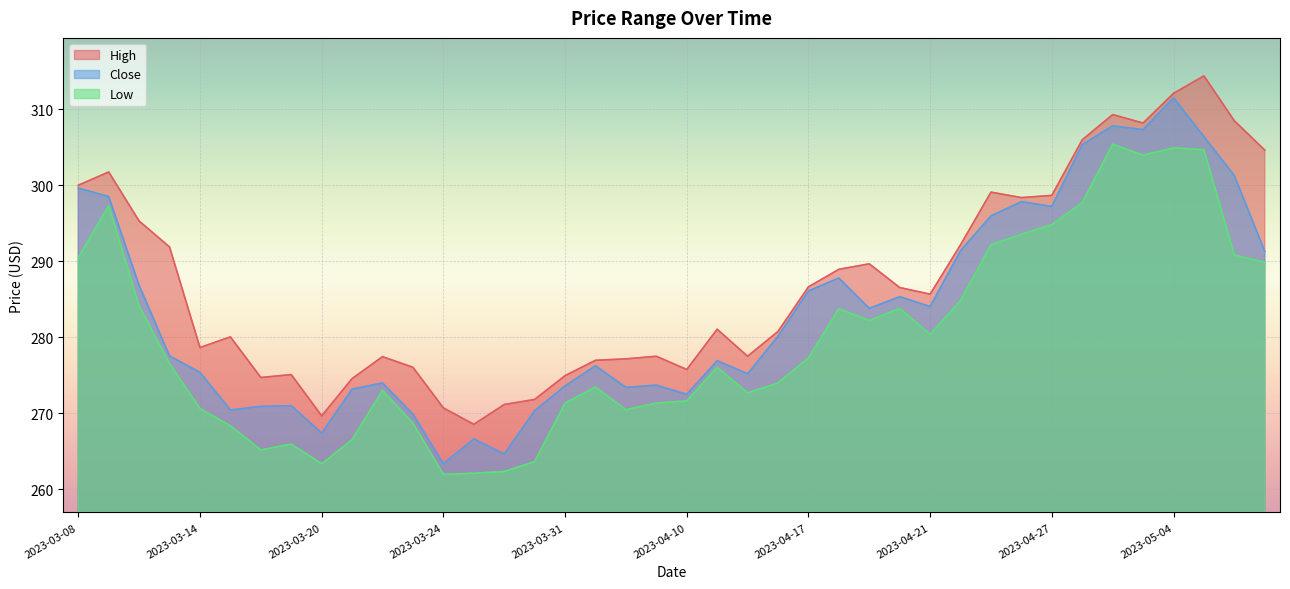

How many lines are shown in the chart?

3